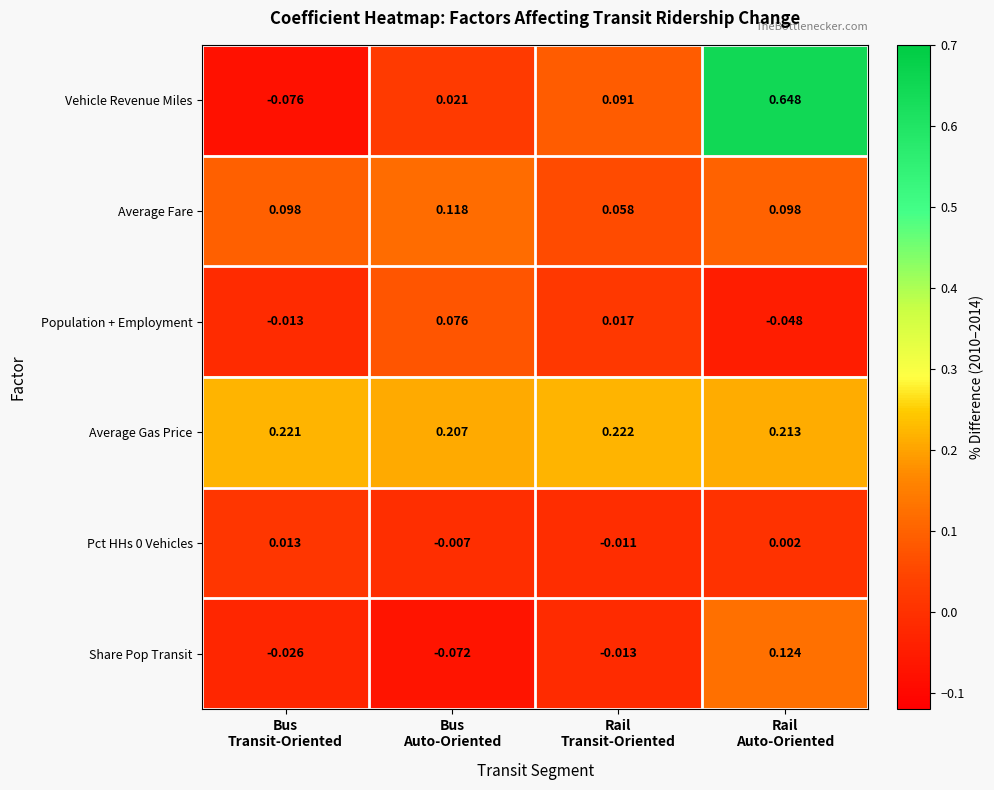

At how many categories does at least one series exceed 0?

4